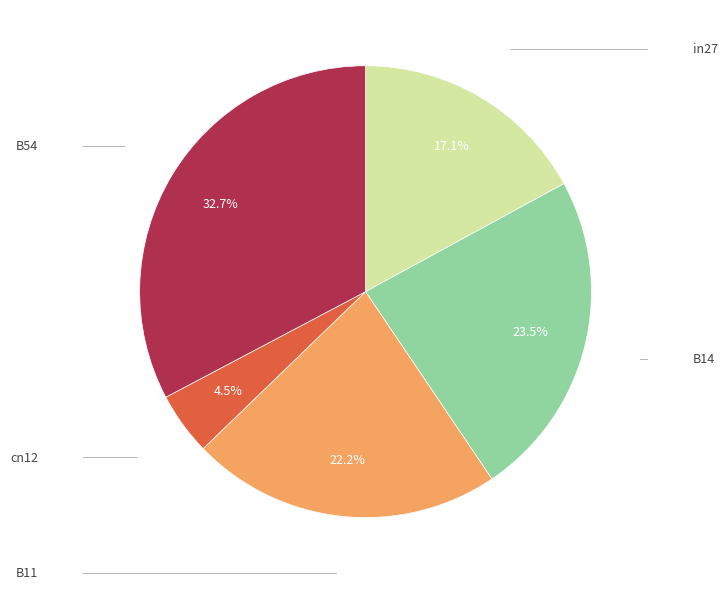

Is there a majority slice in this chart?

No